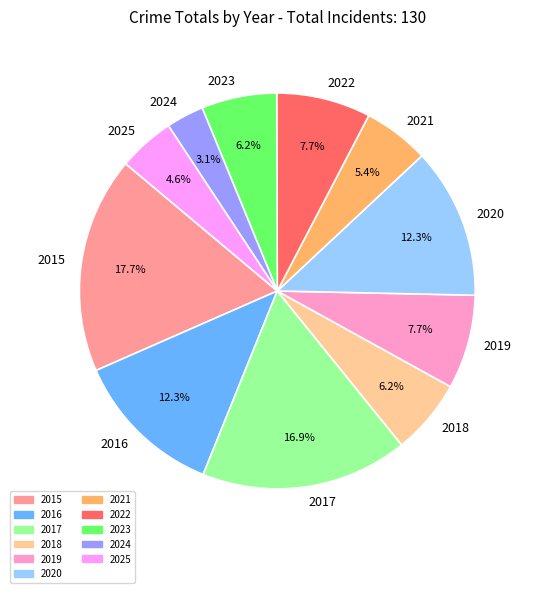

What percentage is NOT represented by 2025?

95.4%